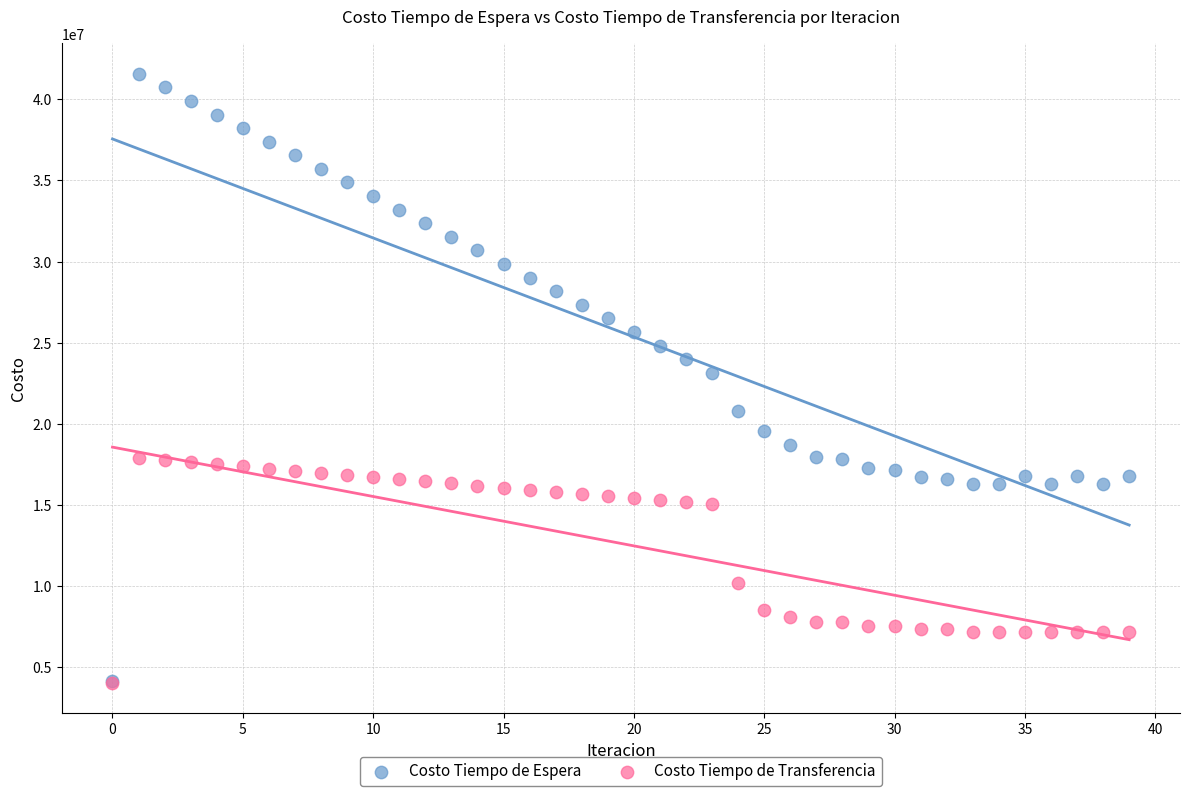

In the Costo Tiempo de Transferencia series, what Y value is closest to 10972084?

10202402.0